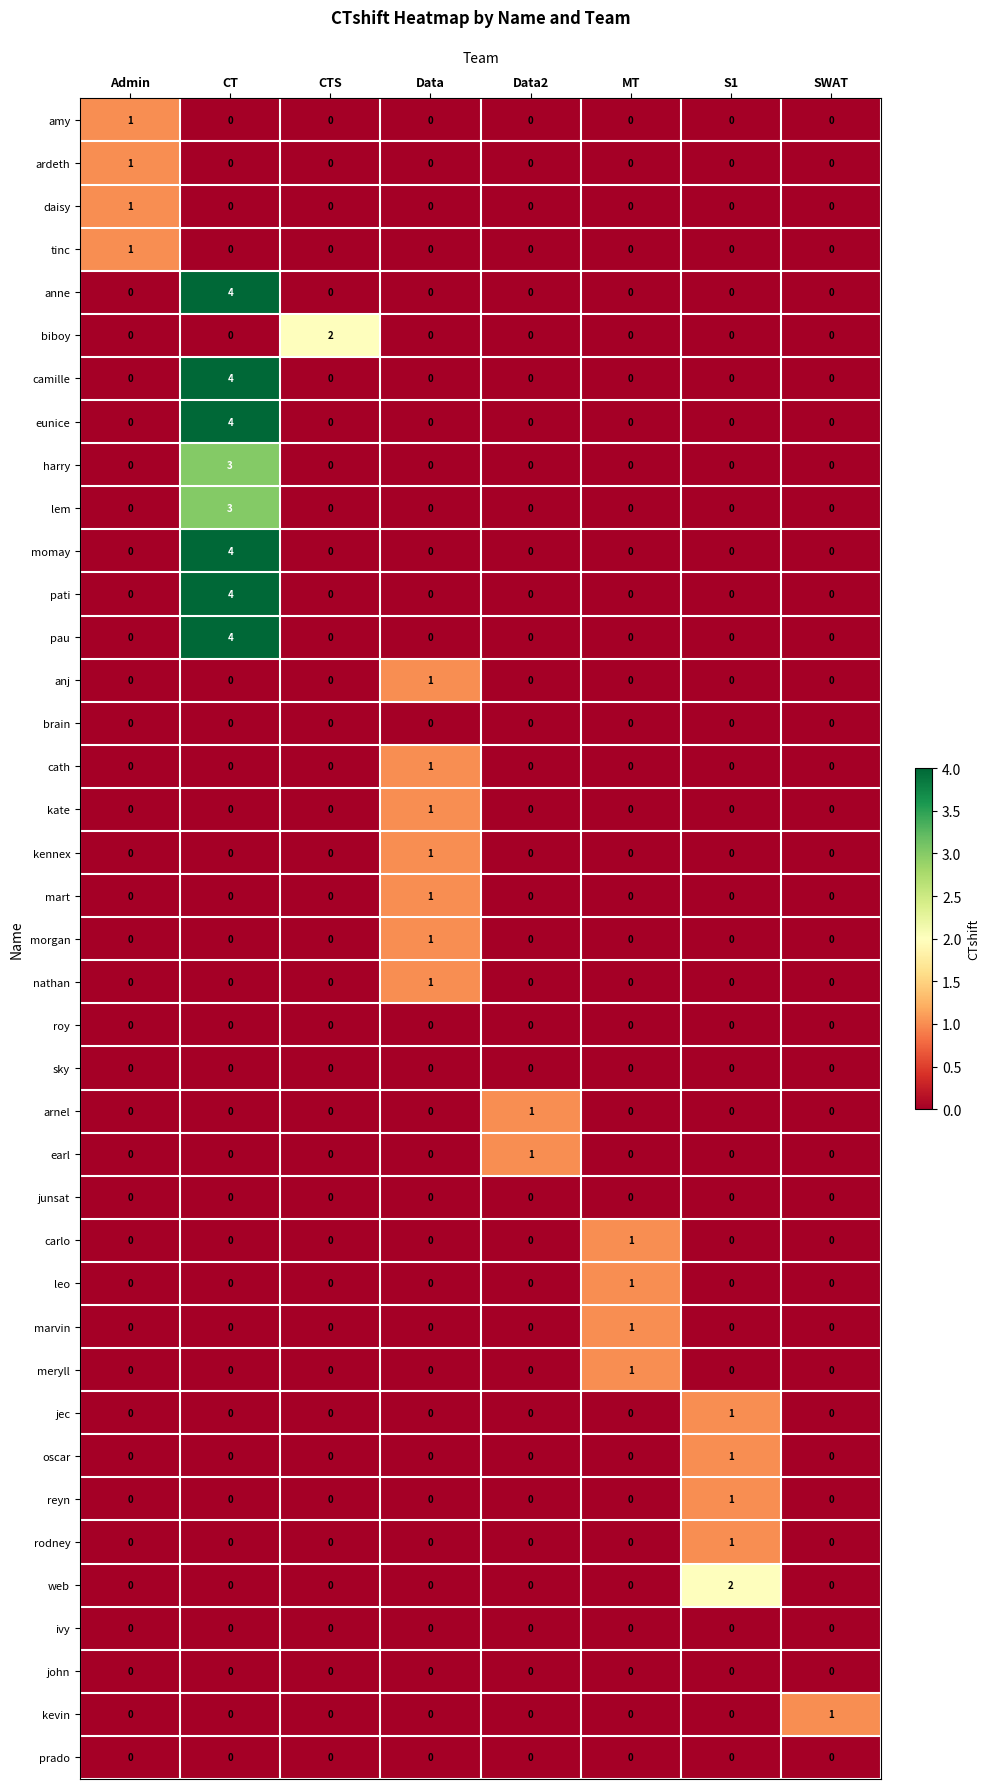

At which category is the sum across all series the highest?

CT